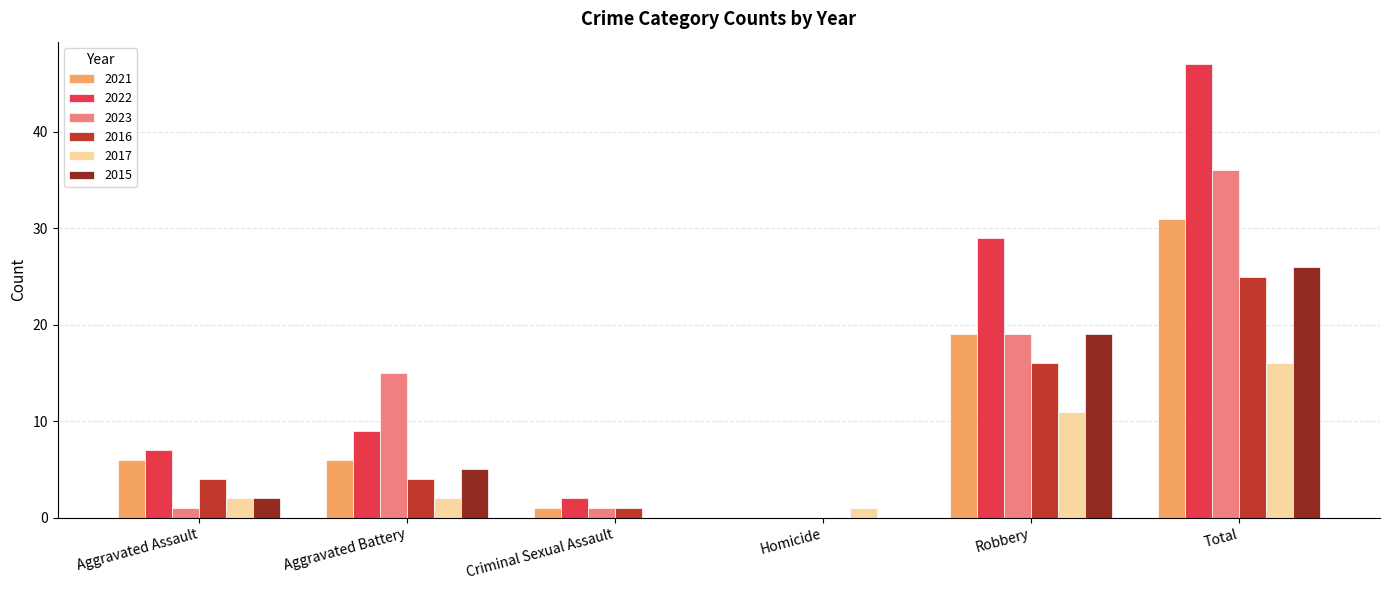

What are all the series names shown in the legend?

2021, 2022, 2023, 2016, 2017, 2015